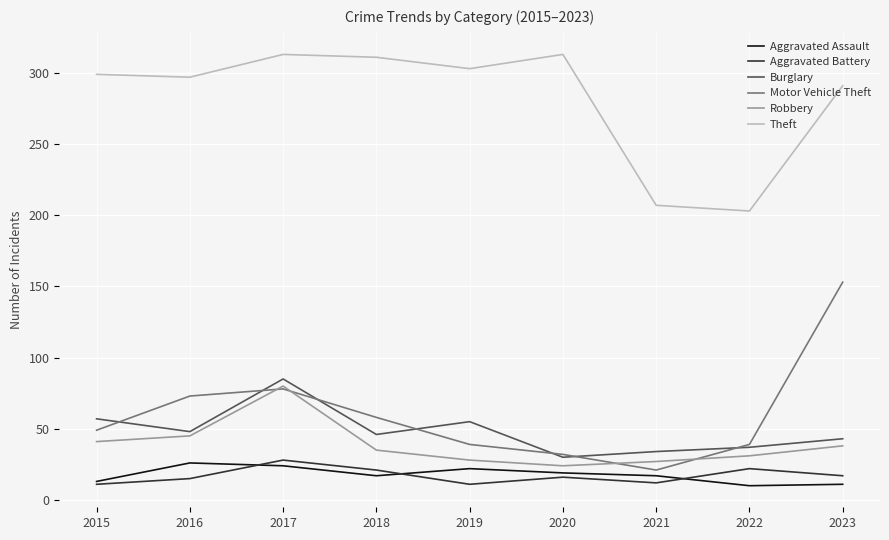

Which series has the largest range (max minus min)?

Motor Vehicle Theft